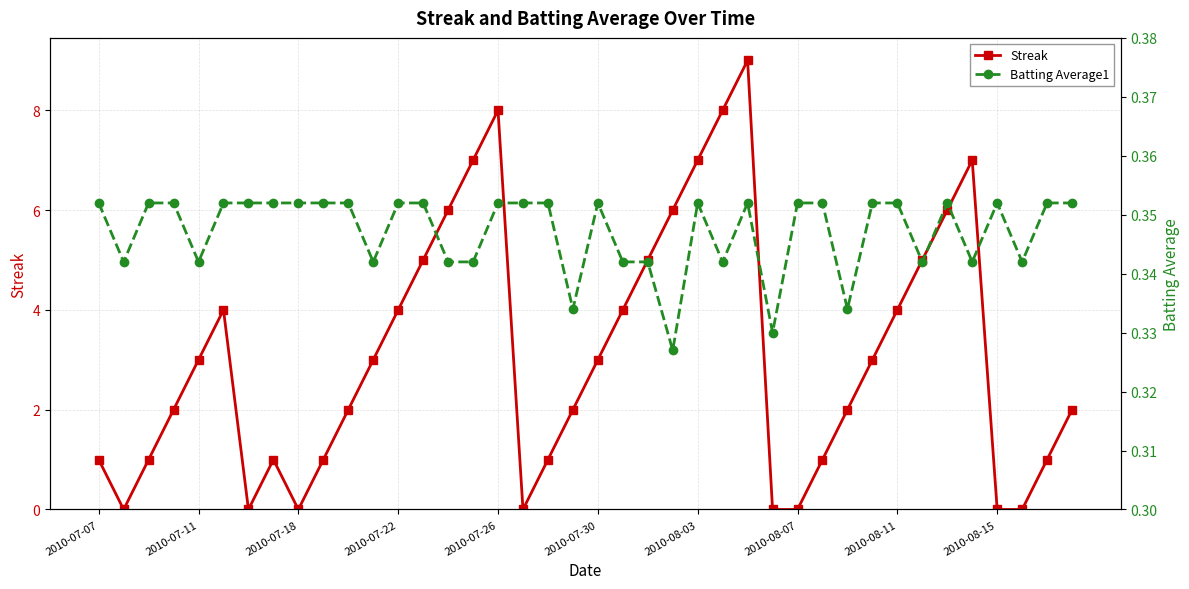

True or false: Streak has a value of 2 at 2010-07-22.

False